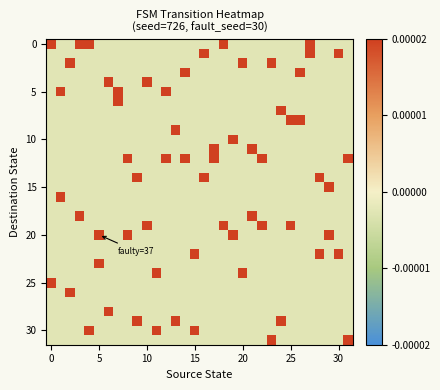

At how many categories does at least one series exceed 0?

32